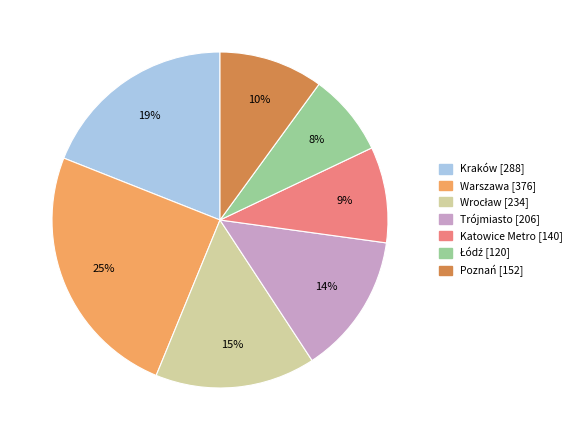

To the nearest percent, what is the difference between the largest and smallest slice percentages?

17%